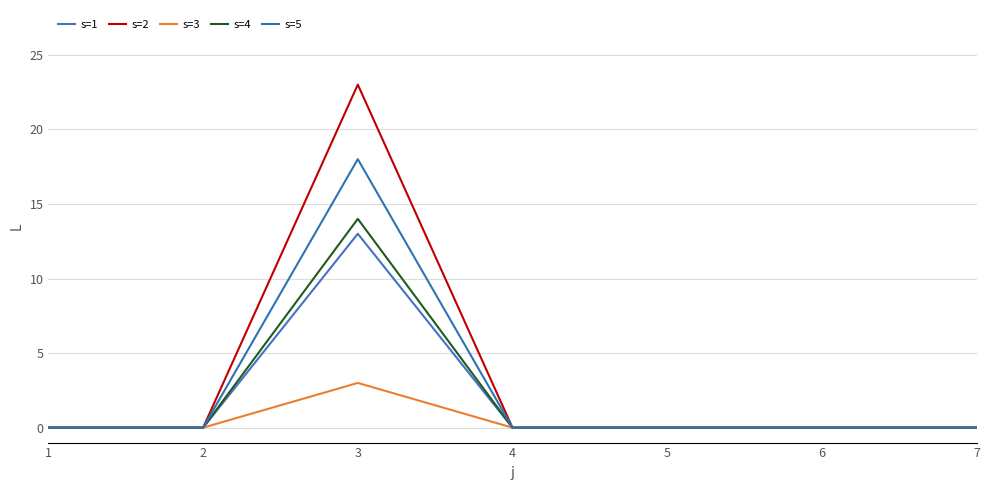

Reading left to right, extract all data points from this chart.

s=1: 1=0	2=0	3=13	4=0	5=0	6=0	7=0
s=2: 1=0	2=0	3=23	4=0	5=0	6=0	7=0
s=3: 1=0	2=0	3=3	4=0	5=0	6=0	7=0
s=4: 1=0	2=0	3=14	4=0	5=0	6=0	7=0
s=5: 1=0	2=0	3=18	4=0	5=0	6=0	7=0